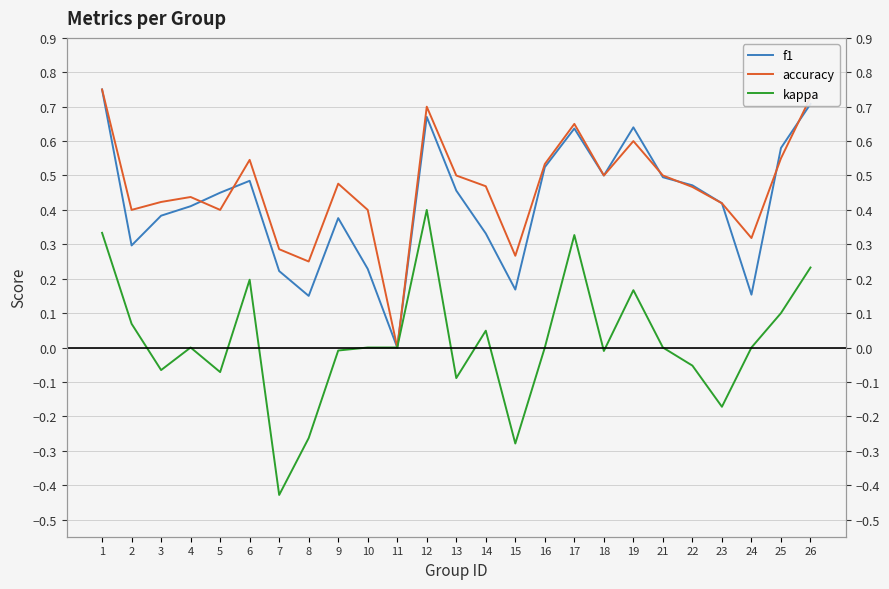

Which series has the largest total across all categories?

accuracy